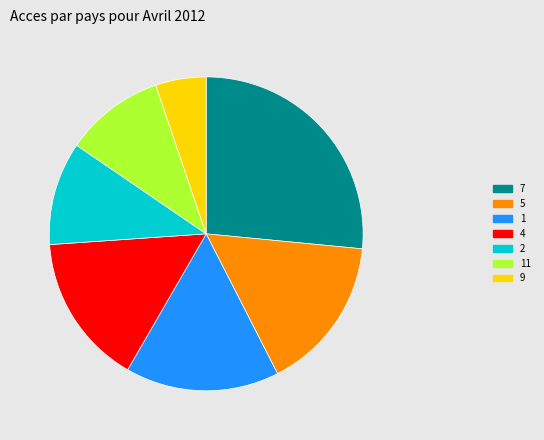

Does 5 account for over 50% of the chart?

No